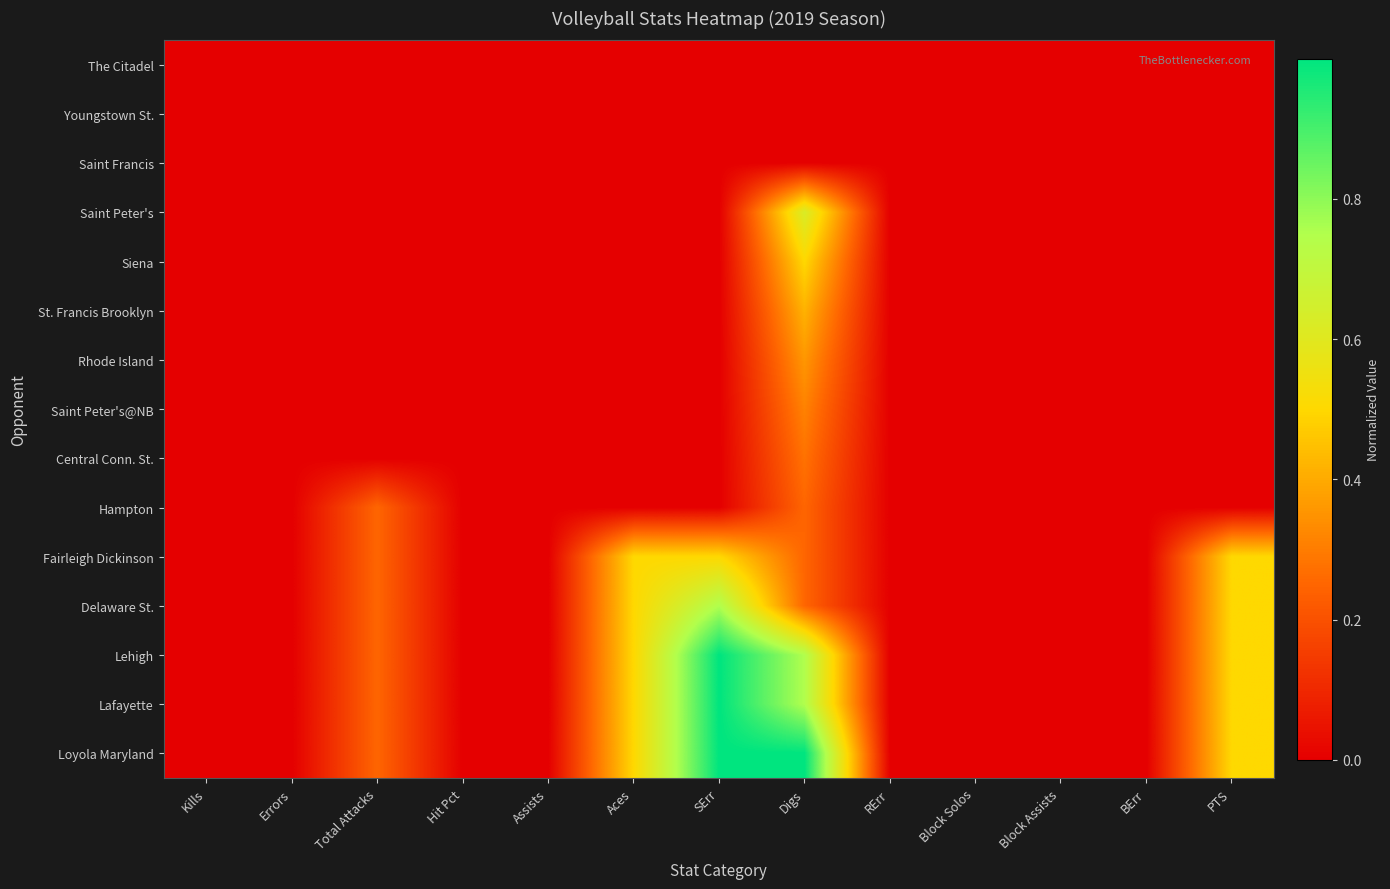

What is the maximum value shown in the chart?

1.0